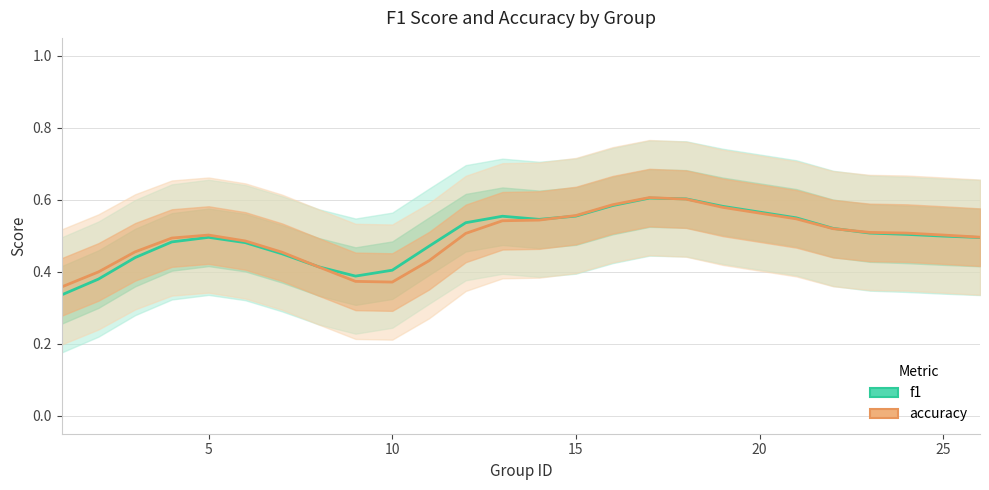

Reading left to right, transcribe all the data shown in this chart.

f1: 0.3	0.4	0.4	0.5	0.5	0.5	0.4	0.4	0.4	0.4	0.5	0.5	0.6	0.5	0.6	0.6	0.6	0.6	0.6	0.5	0.5	0.5	0.5	0.5	0.5
accuracy: 0.4	0.4	0.5	0.5	0.5	0.5	0.5	0.4	0.4	0.4	0.4	0.5	0.5	0.5	0.6	0.6	0.6	0.6	0.6	0.5	0.5	0.5	0.5	0.5	0.5